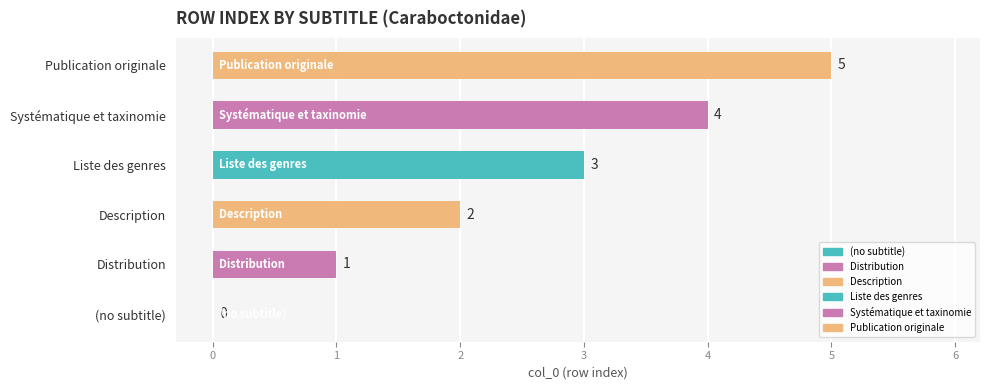

The chart shows a value of 2 at (no subtitle). True or false?

False